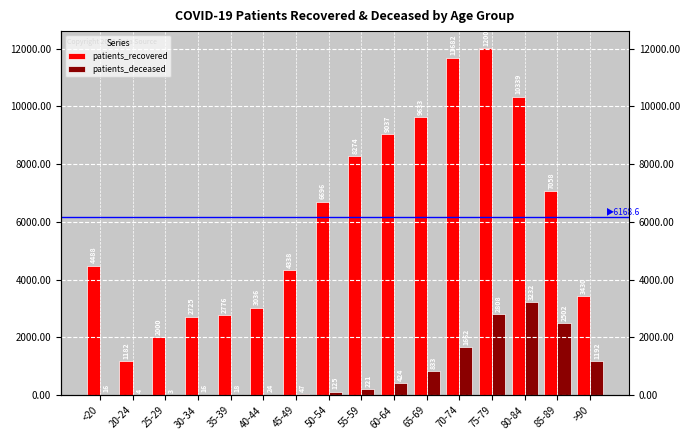

Read the patients_recovered value at >90, to the nearest 100.

3400